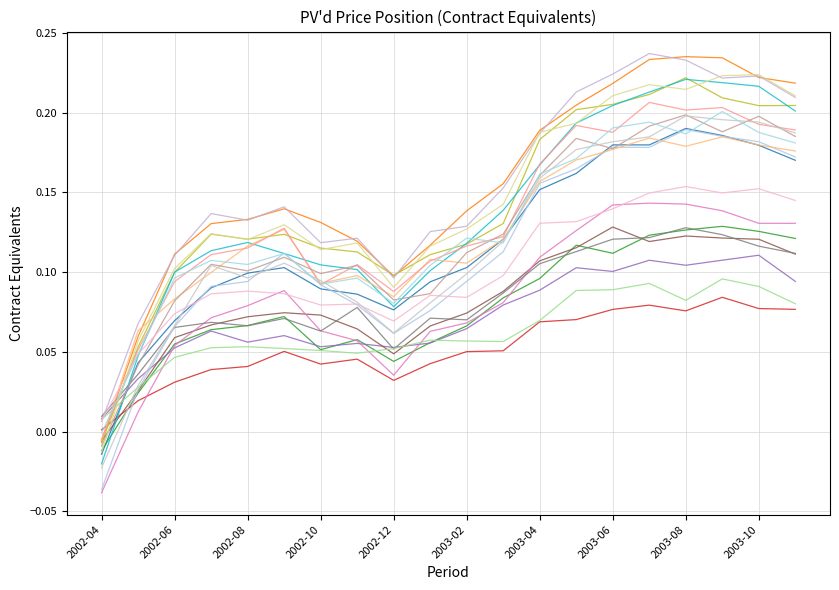

Between which two adjacent categories do TOTAL and NG first intersect?

2003-09 and 2003-10